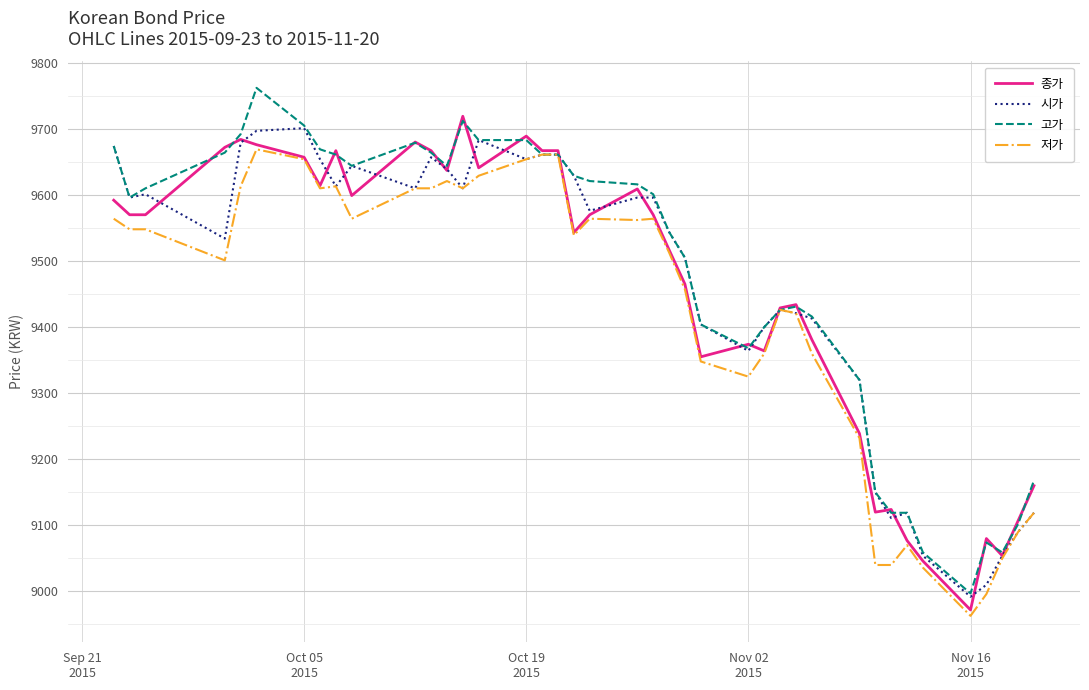

What is the greatest value displayed?

9762